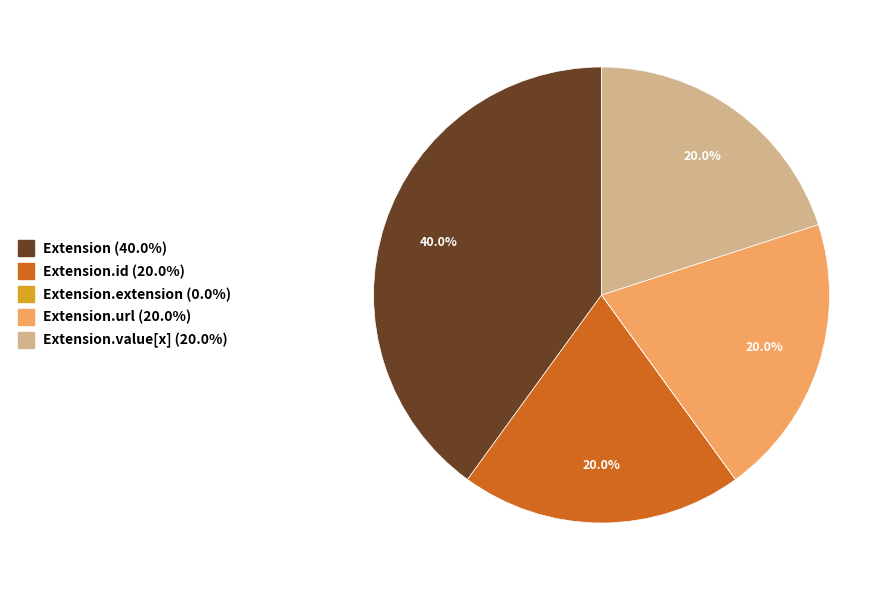

Is there a majority slice in this chart?

No